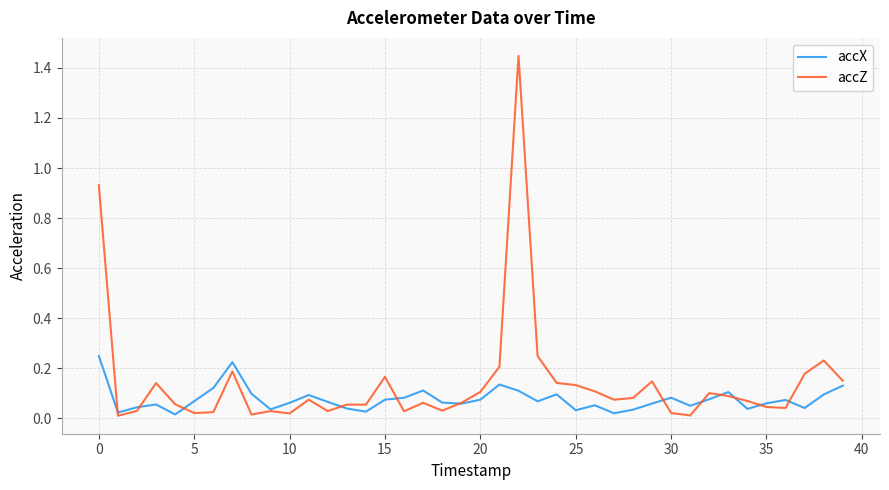

Which series has the largest total across all categories?

accZ